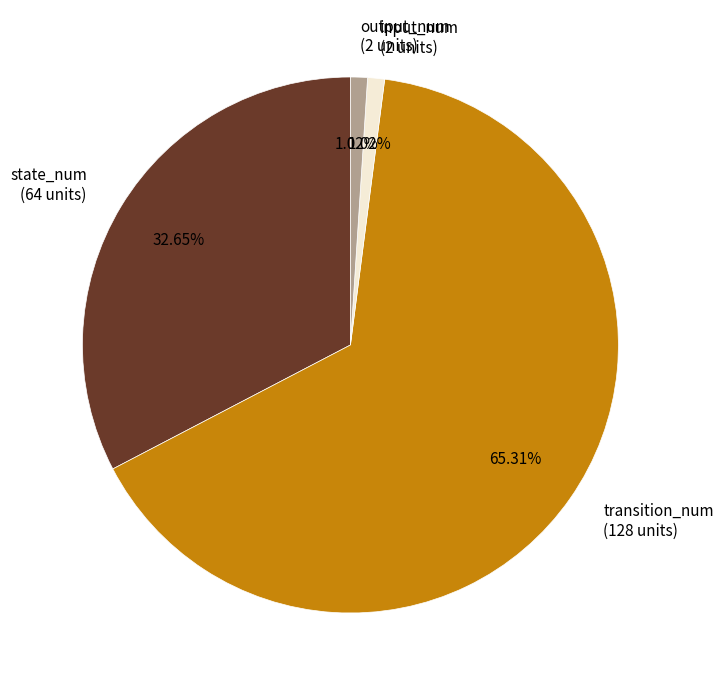

The transition_num slice represents 60% of the pie. True or false?

False